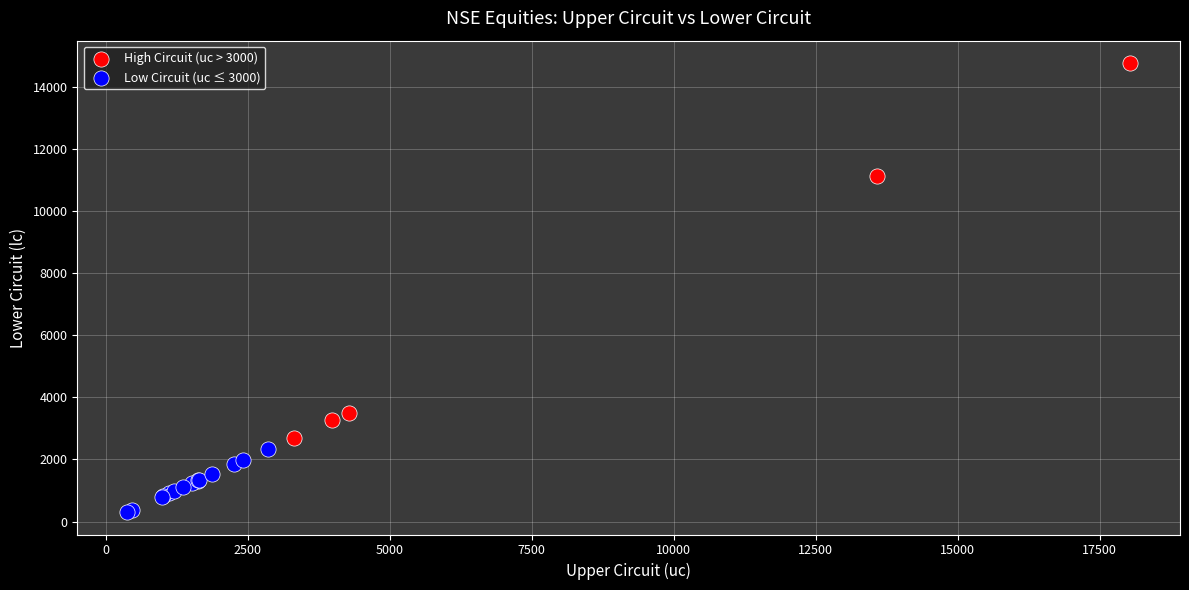

Which series contains the lowest Y value?

Low Circuit (uc ≤ 3000)